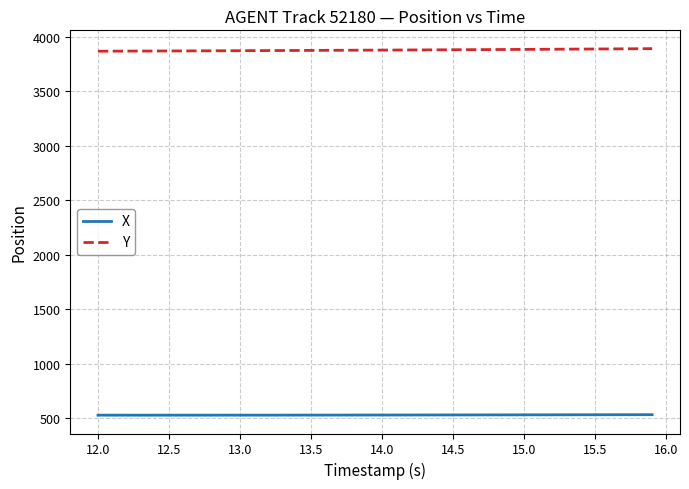

What is the maximum value shown in the chart?

3891.7